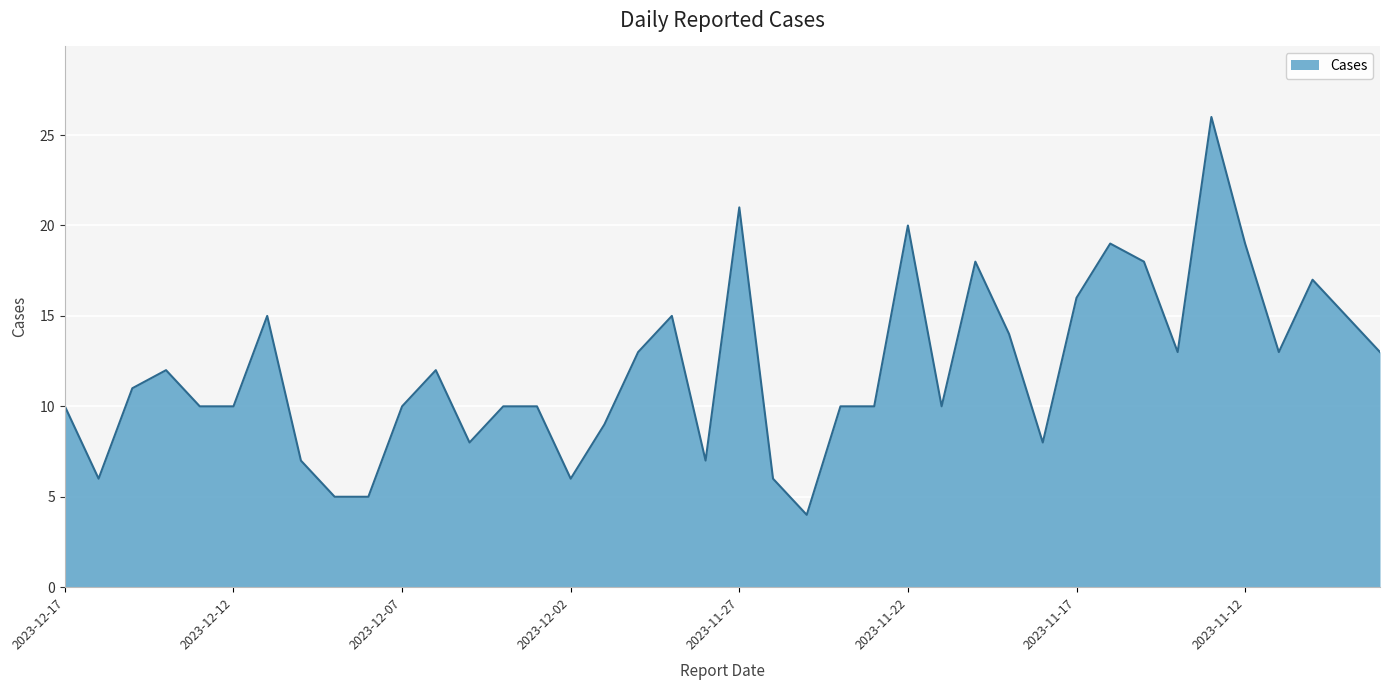

What is the maximum value shown in the chart?

26